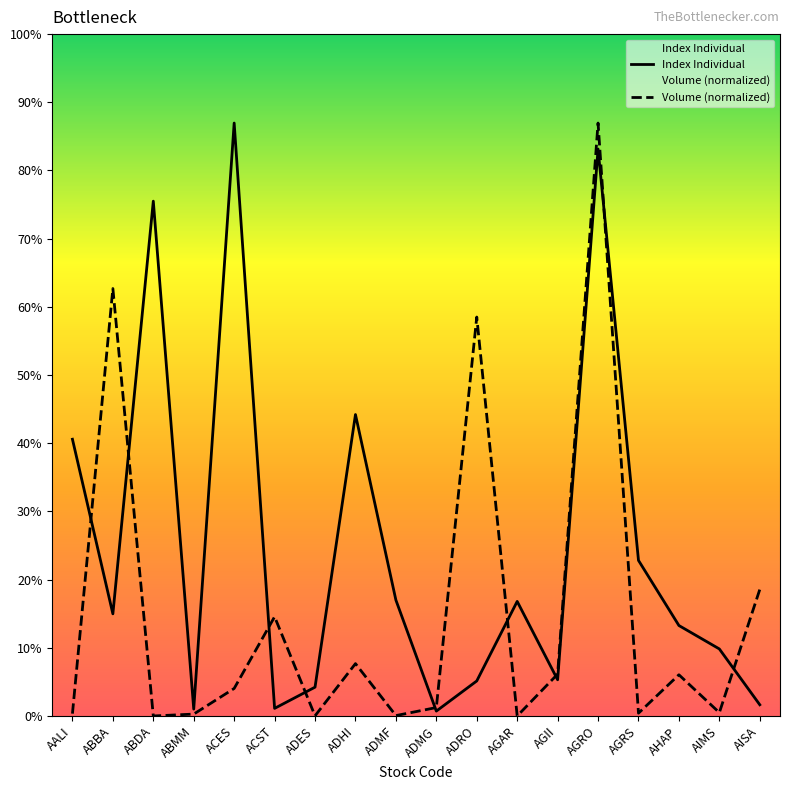

What is the label of the 6th point from the right?

AGII